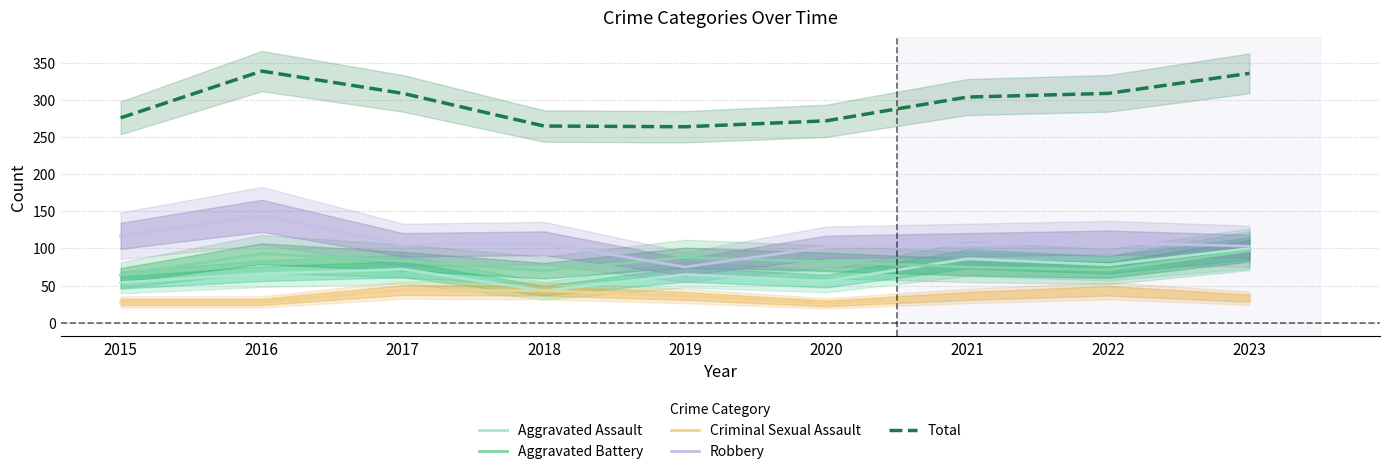

True or false: Criminal Sexual Assault and Total intersect in this chart.

False